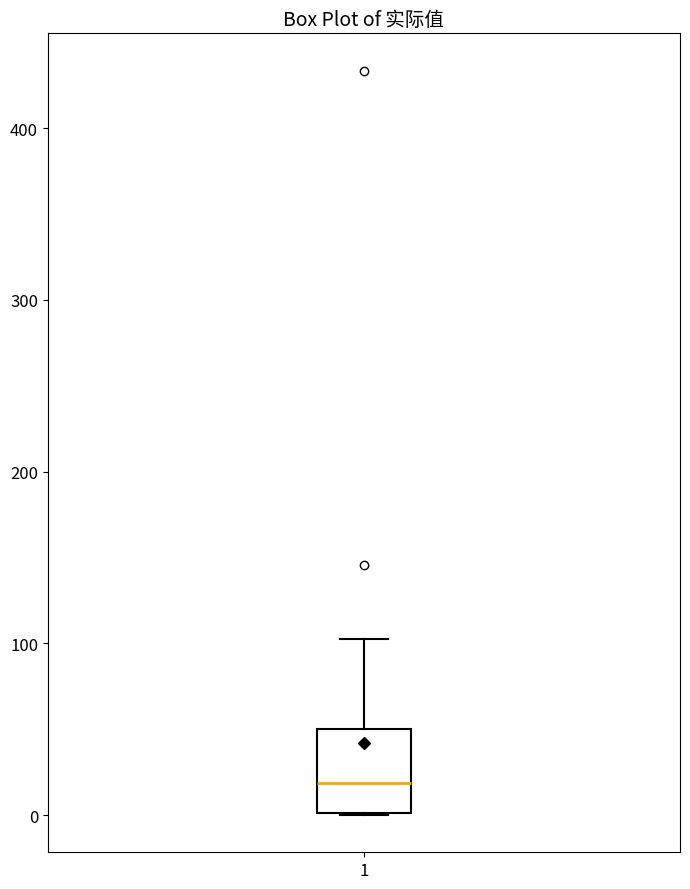

Where does the upper whisker of the box at x = 1 end on the y-axis? The values are not printed on the chart, so give them approximately, as read against the axis.

100